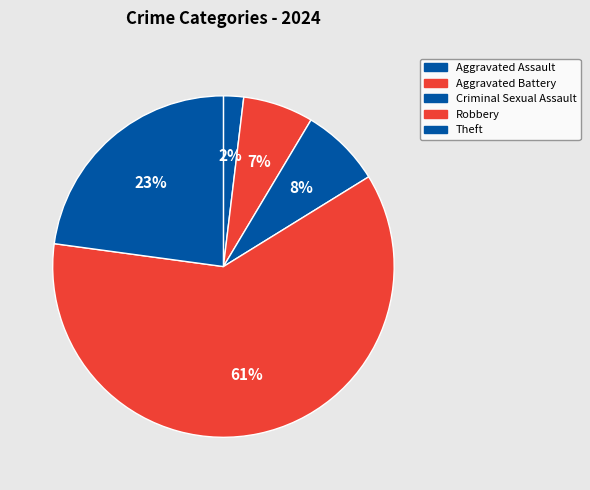

What is the majority slice?

Robbery